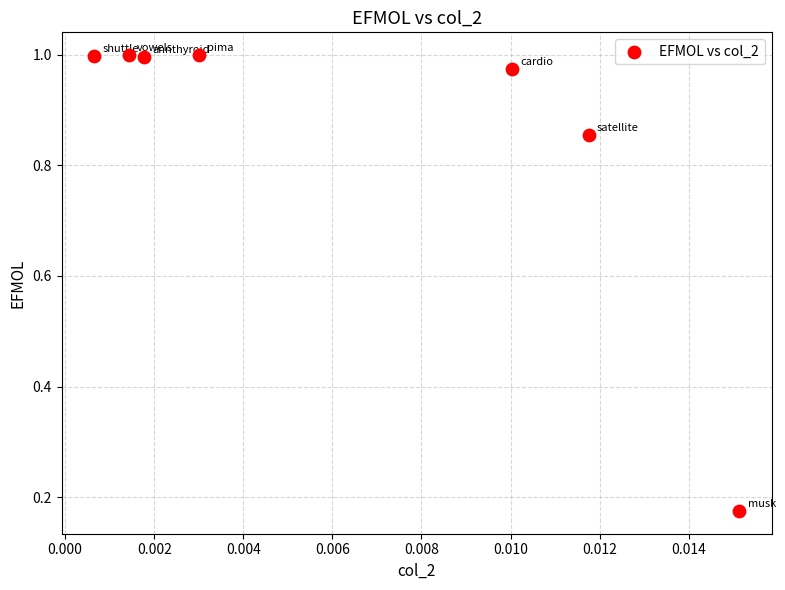

What is the range of Y values (max minus min)?

0.8